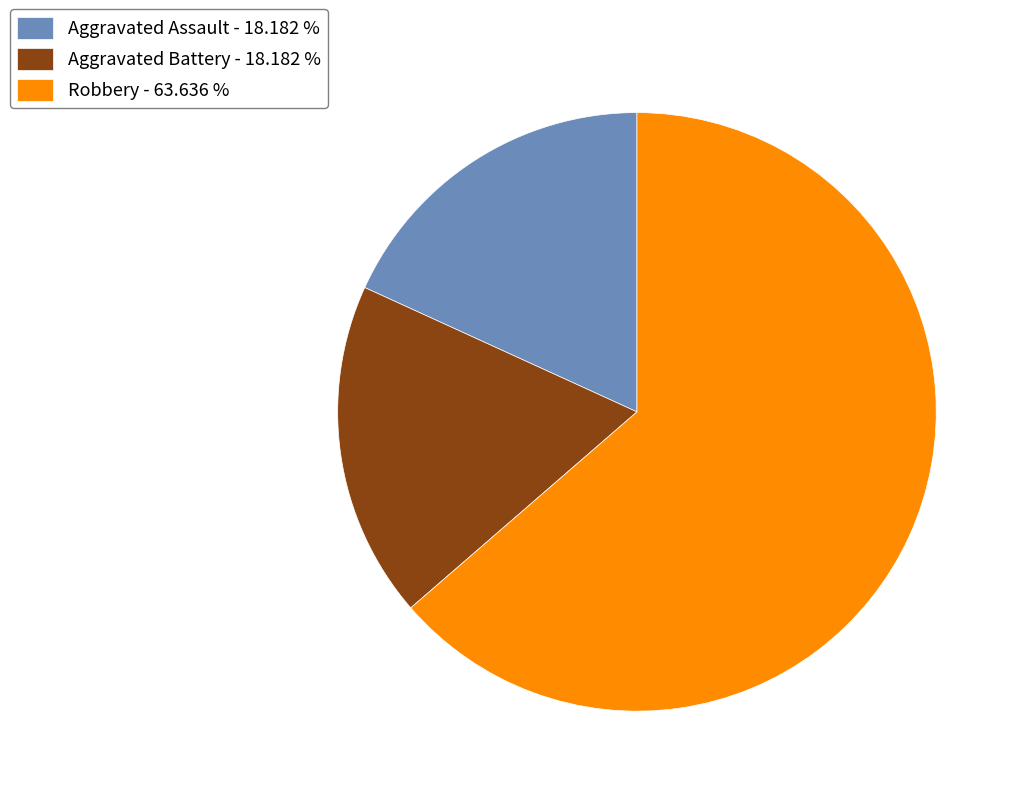

Count the number of slices in the pie.

3